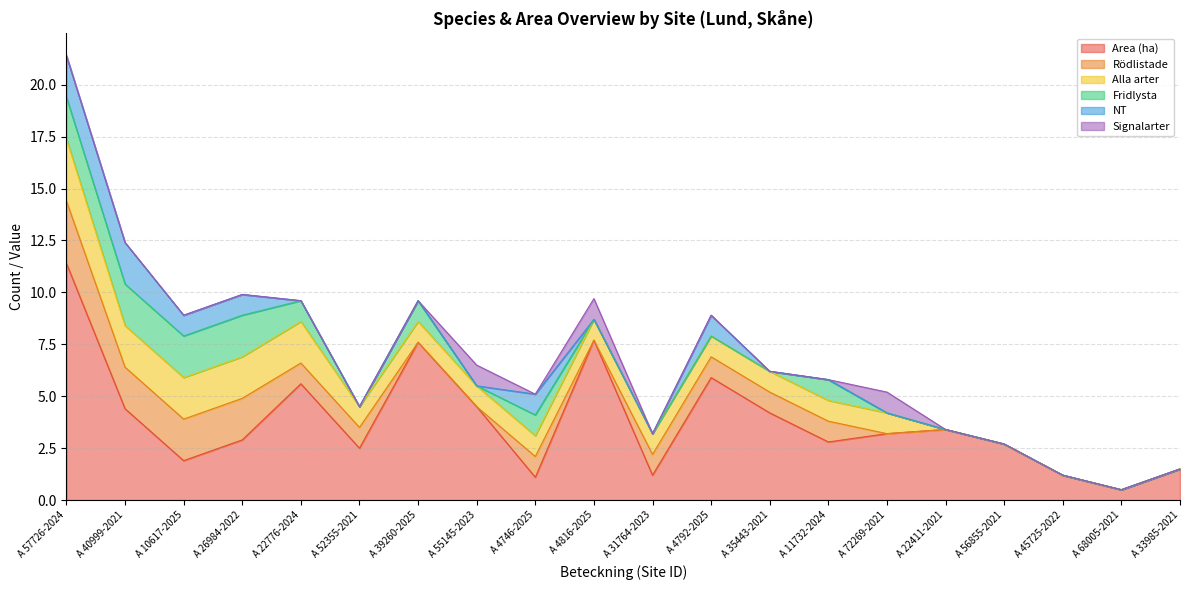

Reading right to left, list all the values displayed in this chart.

Area (ha): A 33985-2021=1.5	A 68005-2021=0.5	A 45725-2022=1.2	A 56855-2021=2.7	A 22411-2021=3.4	A 72269-2021=3.2	A 11732-2024=2.8	A 35443-2021=4.2	A 4792-2025=5.9	A 31764-2023=1.2	A 4816-2025=7.7	A 4746-2025=1.1	A 55145-2023=4.5	A 39260-2025=7.6	A 52355-2021=2.5	A 22776-2024=5.6	A 26984-2022=2.9	A 10617-2025=1.9	A 40999-2021=4.4	A 57726-2024=11.4
Rödlistade: A 33985-2021=0.0	A 68005-2021=0.0	A 45725-2022=0.0	A 56855-2021=0.0	A 22411-2021=0.0	A 72269-2021=0.0	A 11732-2024=1.0	A 35443-2021=1.0	A 4792-2025=1.0	A 31764-2023=1.0	A 4816-2025=0.0	A 4746-2025=1.0	A 55145-2023=0.0	A 39260-2025=0.0	A 52355-2021=1.0	A 22776-2024=1.0	A 26984-2022=2.0	A 10617-2025=2.0	A 40999-2021=2.0	A 57726-2024=3.0
Alla arter: A 33985-2021=0.0	A 68005-2021=0.0	A 45725-2022=0.0	A 56855-2021=0.0	A 22411-2021=0.0	A 72269-2021=1.0	A 11732-2024=1.0	A 35443-2021=1.0	A 4792-2025=1.0	A 31764-2023=1.0	A 4816-2025=1.0	A 4746-2025=1.0	A 55145-2023=1.0	A 39260-2025=1.0	A 52355-2021=1.0	A 22776-2024=2.0	A 26984-2022=2.0	A 10617-2025=2.0	A 40999-2021=2.0	A 57726-2024=3.0
Fridlysta: A 33985-2021=0.0	A 68005-2021=0.0	A 45725-2022=0.0	A 56855-2021=0.0	A 22411-2021=0.0	A 72269-2021=0.0	A 11732-2024=1.0	A 35443-2021=0.0	A 4792-2025=0.0	A 31764-2023=0.0	A 4816-2025=0.0	A 4746-2025=1.0	A 55145-2023=0.0	A 39260-2025=1.0	A 52355-2021=0.0	A 22776-2024=1.0	A 26984-2022=2.0	A 10617-2025=2.0	A 40999-2021=2.0	A 57726-2024=2.0
NT: A 33985-2021=0.0	A 68005-2021=0.0	A 45725-2022=0.0	A 56855-2021=0.0	A 22411-2021=0.0	A 72269-2021=0.0	A 11732-2024=0.0	A 35443-2021=0.0	A 4792-2025=1.0	A 31764-2023=0.0	A 4816-2025=0.0	A 4746-2025=1.0	A 55145-2023=0.0	A 39260-2025=0.0	A 52355-2021=0.0	A 22776-2024=0.0	A 26984-2022=1.0	A 10617-2025=1.0	A 40999-2021=2.0	A 57726-2024=2.0
Signalarter: A 33985-2021=0.0	A 68005-2021=0.0	A 45725-2022=0.0	A 56855-2021=0.0	A 22411-2021=0.0	A 72269-2021=1.0	A 11732-2024=0.0	A 35443-2021=0.0	A 4792-2025=0.0	A 31764-2023=0.0	A 4816-2025=1.0	A 4746-2025=0.0	A 55145-2023=1.0	A 39260-2025=0.0	A 52355-2021=0.0	A 22776-2024=0.0	A 26984-2022=0.0	A 10617-2025=0.0	A 40999-2021=0.0	A 57726-2024=0.0